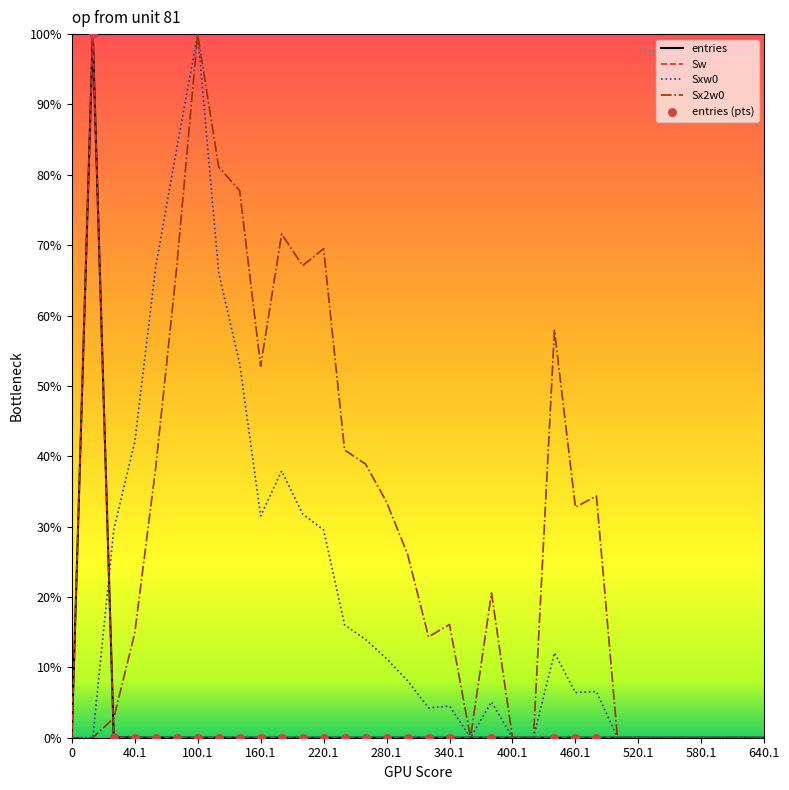

What are all the series names shown in the legend?

entries, Sw, Sxw0, Sx2w0